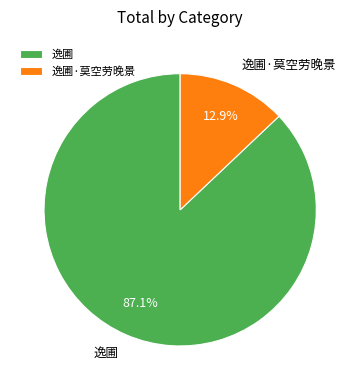

Does any single category account for the majority?

Yes